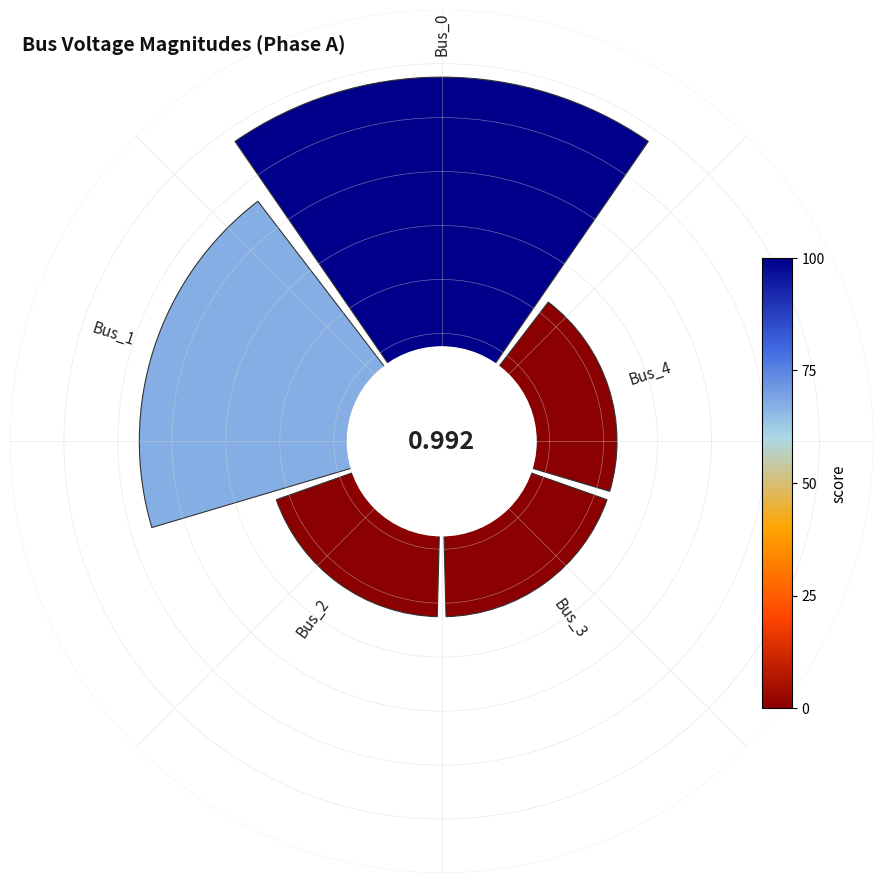

Combined, do 1 and 3 account for over 50%?

No